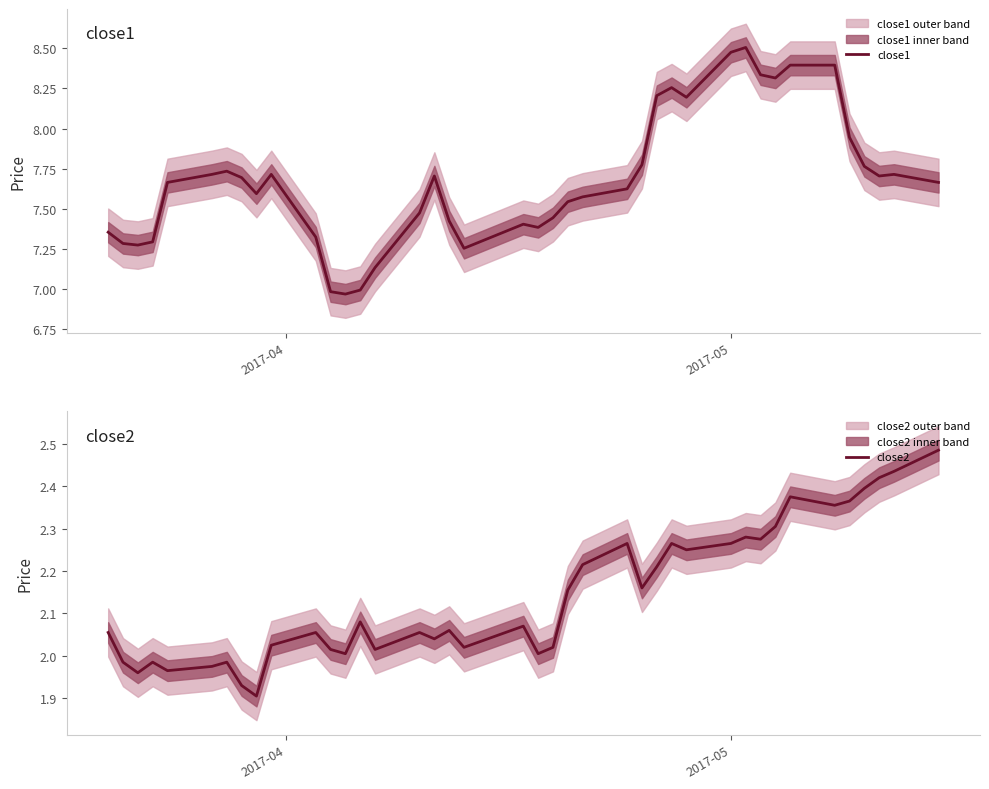

How many data points in close2 are above 2?

32